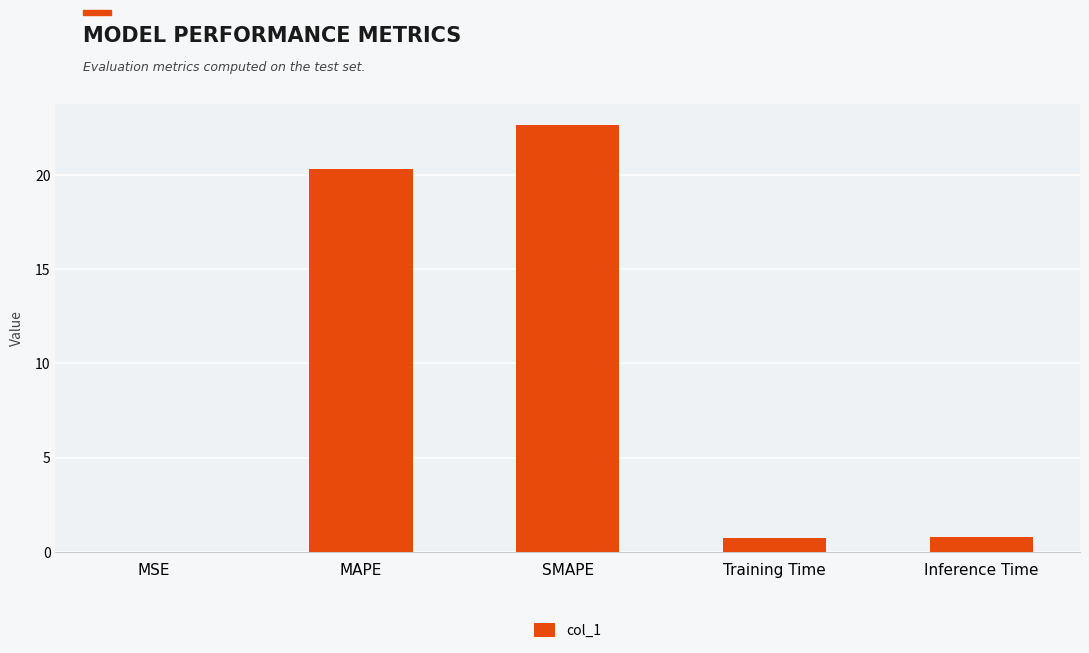

Between MAPE and MSE, which is larger?

MAPE